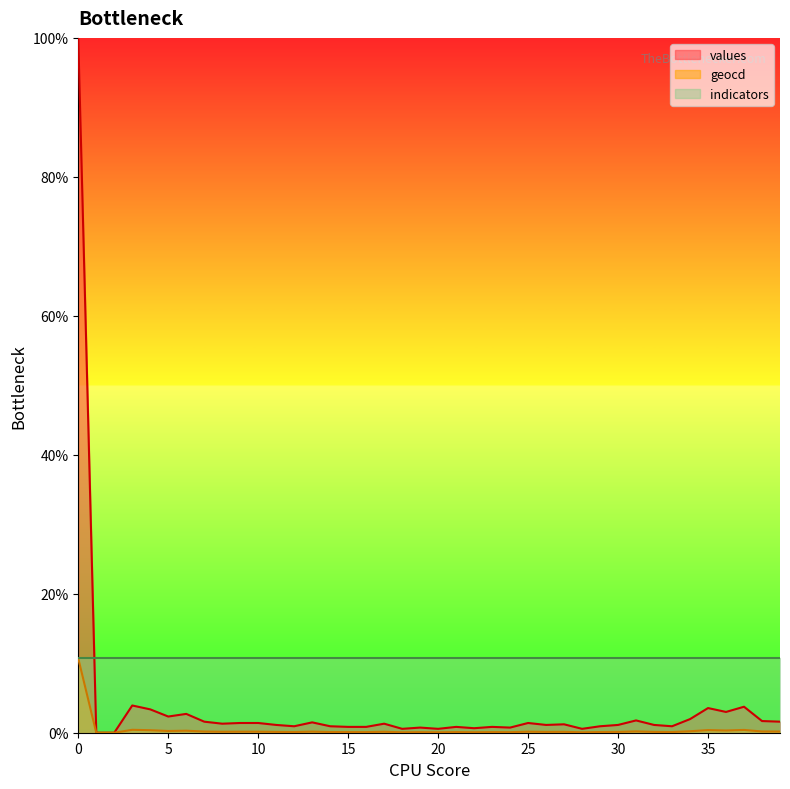

What is the total value across all series at 0?

121.4